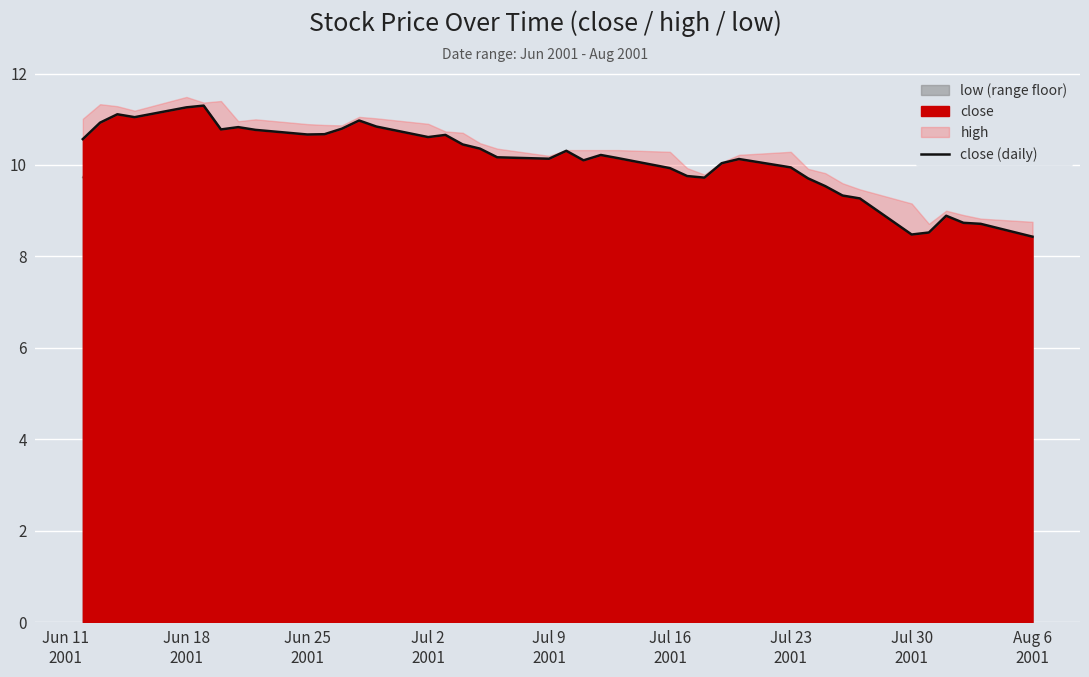

Is it true that the value at 36 is 3.0?

False